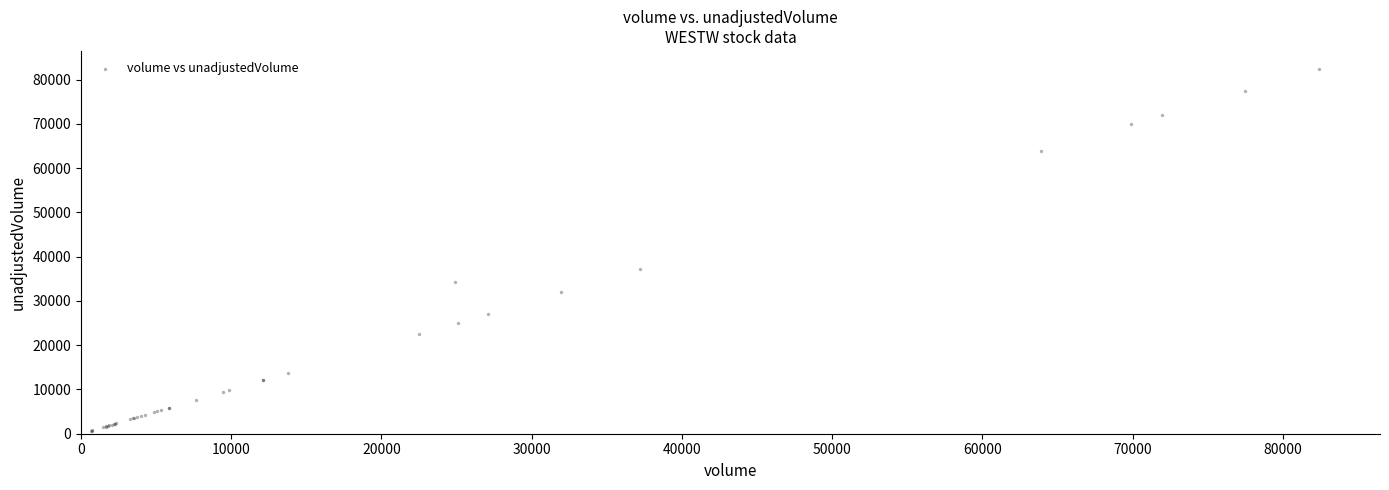

What Y value in the scatter plot is closest to 41517?

37192